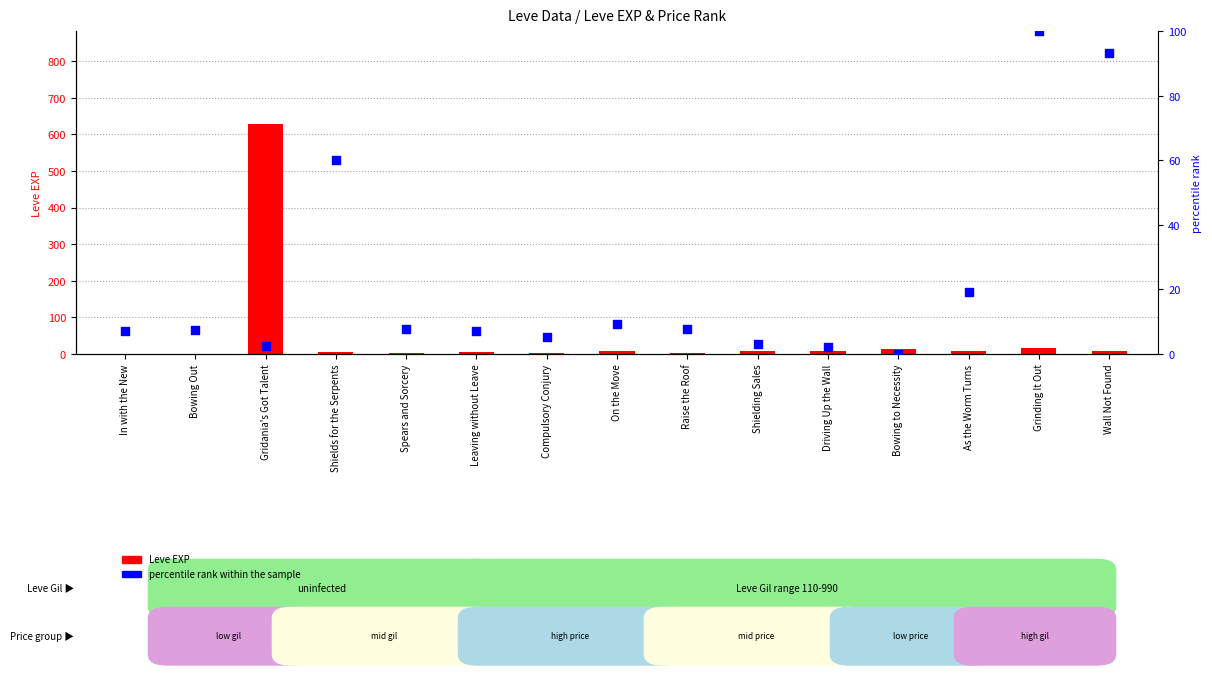

Which series has the largest total across all categories?

Leve EXP